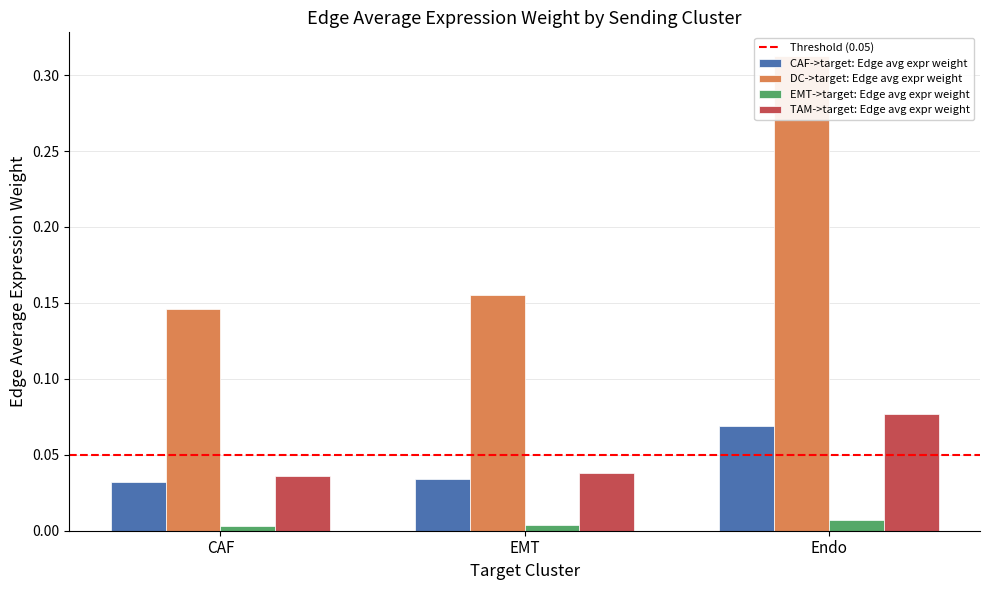

How many bars are there in each group?

4